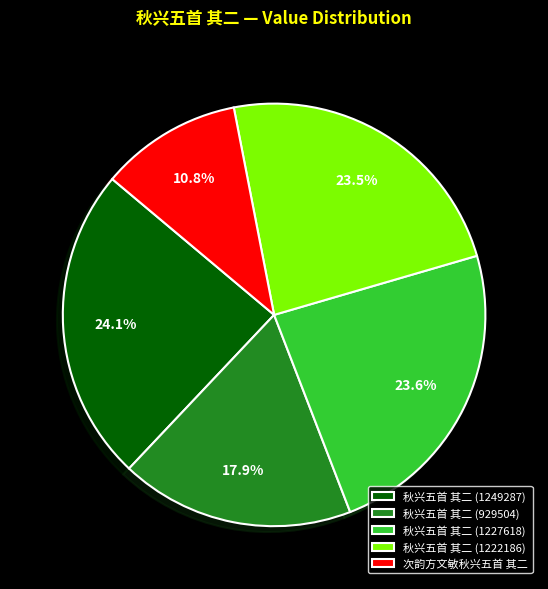

Which slice is the smallest?

次韵方文敏秋兴五首 其二